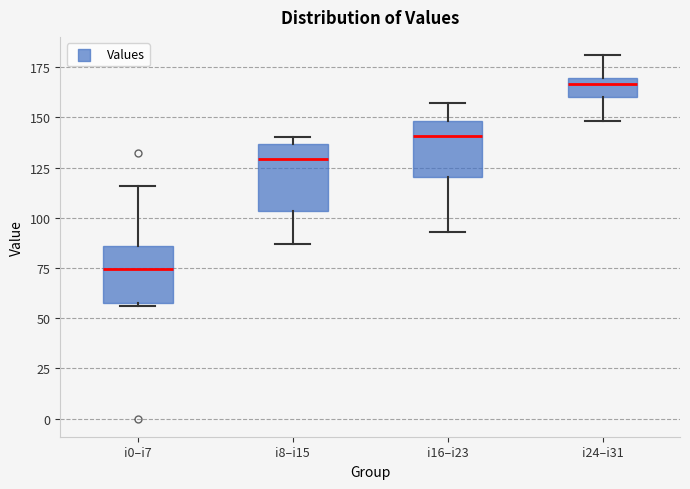

Which box's median line is the highest?

i24–i31